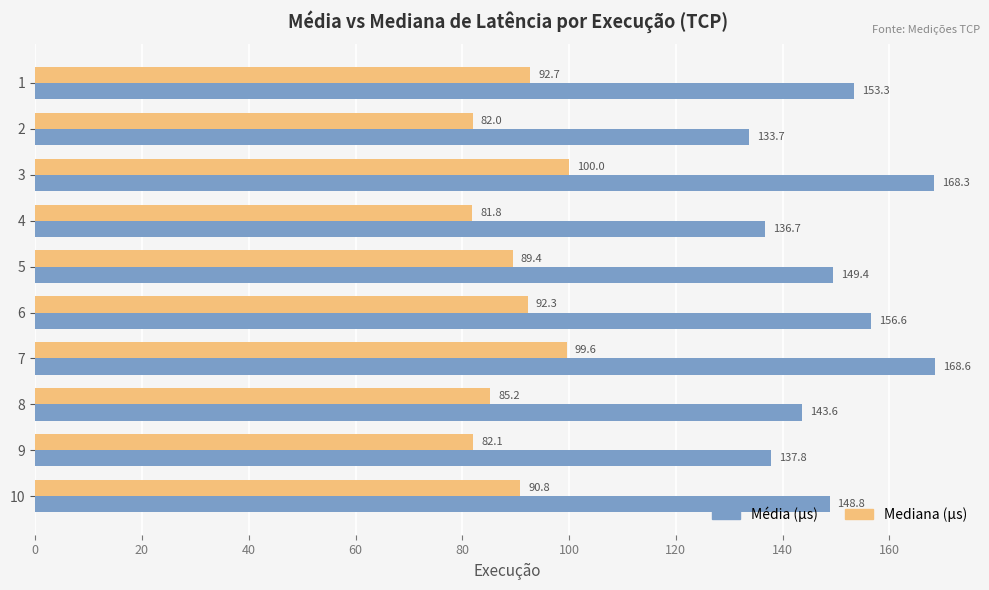

At which category is the sum across all series the highest?

3